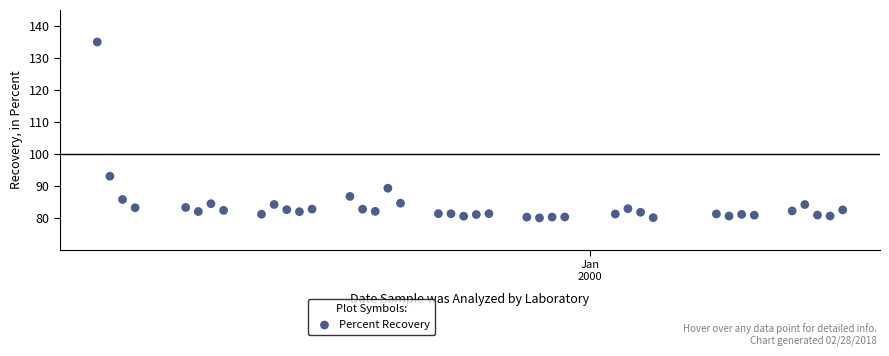

What Y value in the scatter plot is closest to 107?

93.0